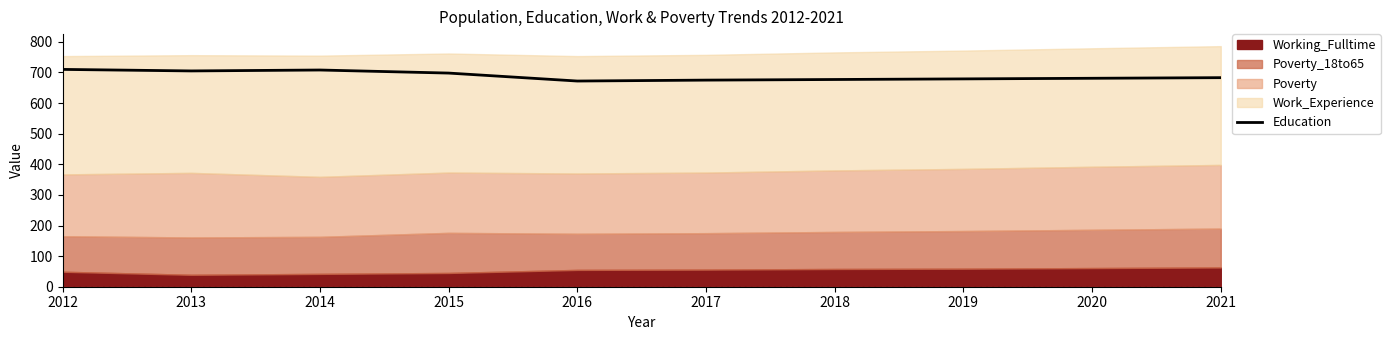

Reading left to right, what are all the values shown in this chart?

710	705	708	698	672	675	677	679	681	683